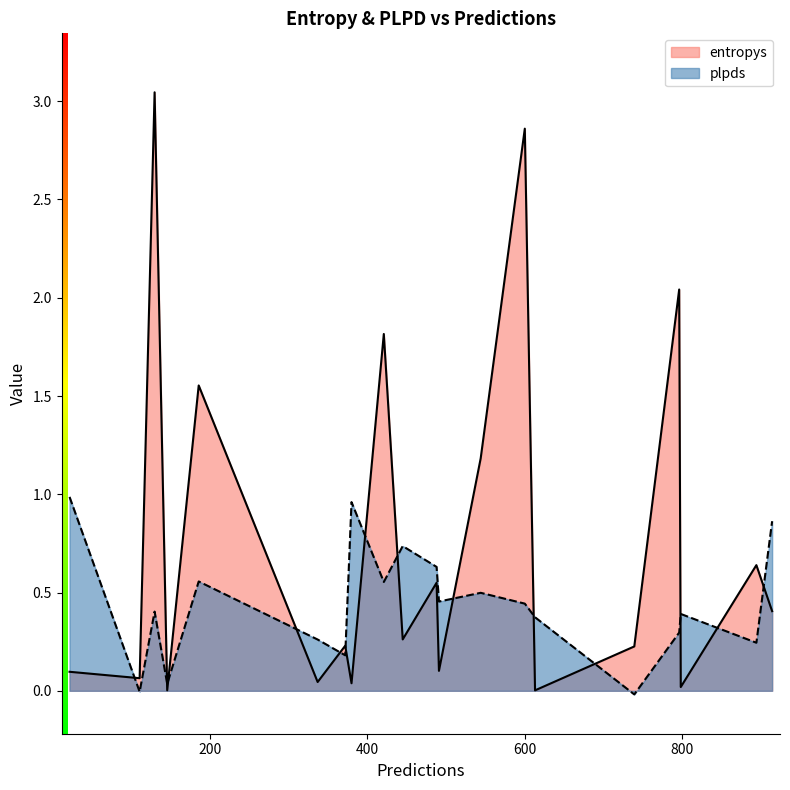

At which category is the sum across all series the highest?

130